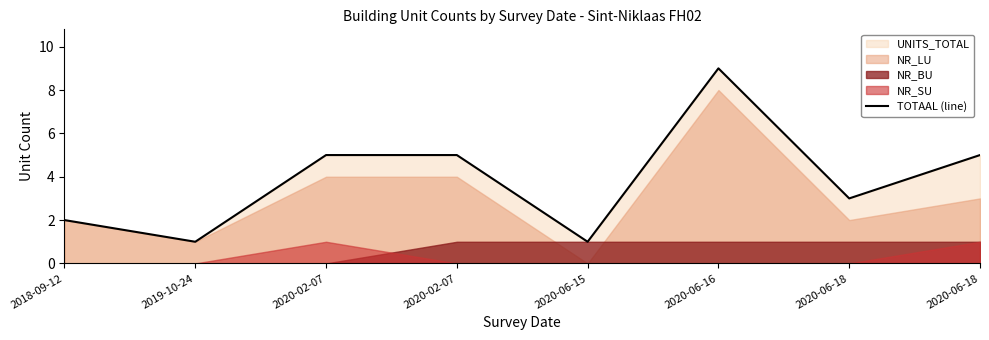

Does the chart have visible grid lines?

No